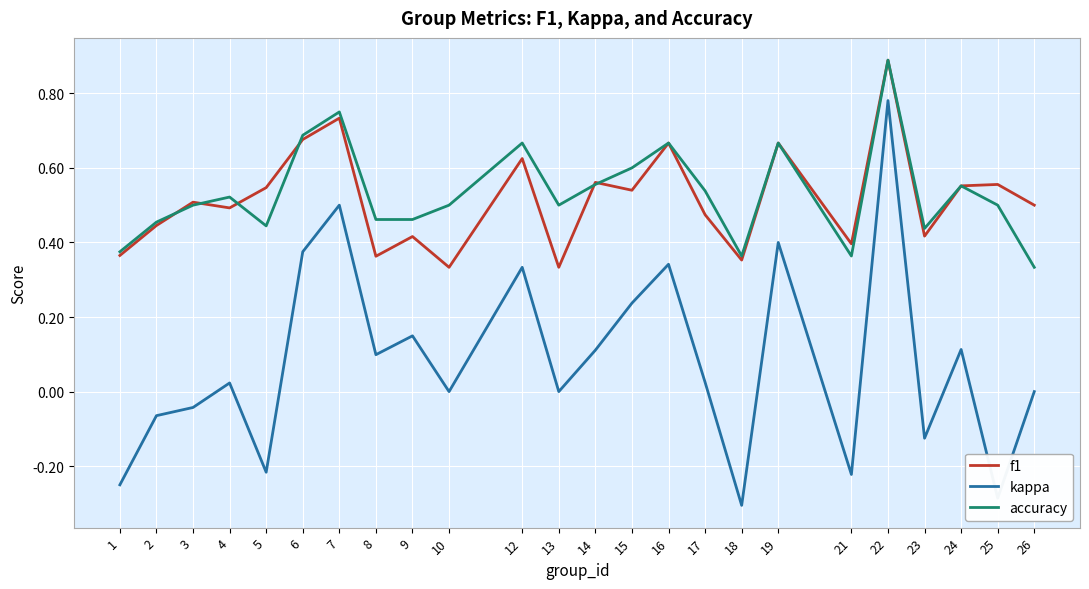

True or false: kappa and accuracy intersect in this chart.

False